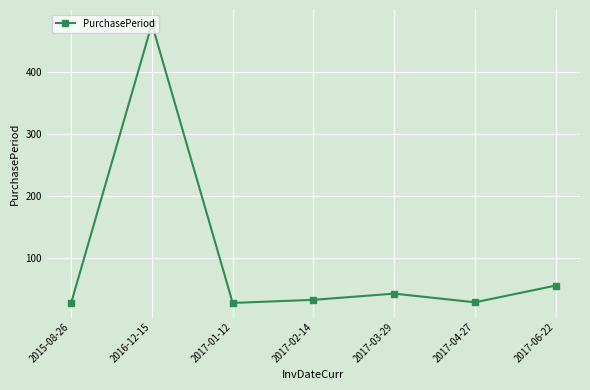

What is the difference between the values at 2017-03-29 and 2017-01-12?

15